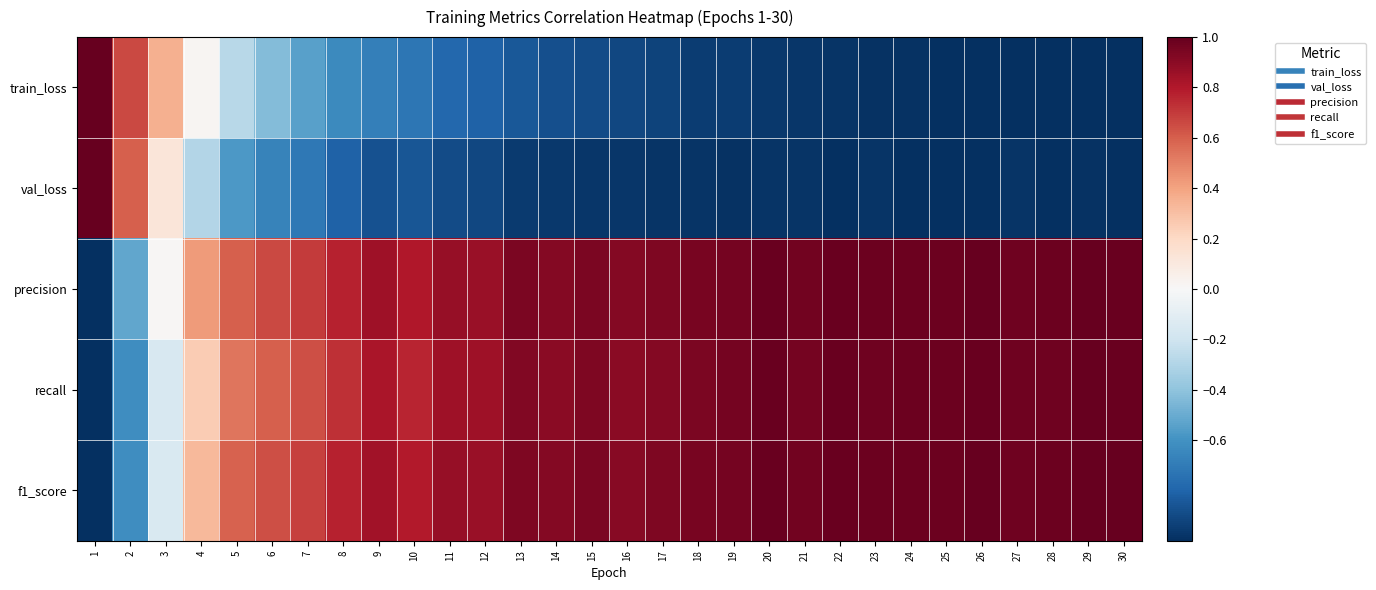

Reading left to right, list all the values displayed in this chart.

train_loss: 1=1.0	2=0.7	3=0.4	4=0.0	5=-0.3	6=-0.4	7=-0.5	8=-0.6	9=-0.7	10=-0.7	11=-0.8	12=-0.8	13=-0.9	14=-0.9	15=-0.9	16=-0.9	17=-0.9	18=-0.9	19=-0.9	20=-1.0	21=-1.0	22=-1.0	23=-1.0	24=-1.0	25=-1.0	26=-1.0	27=-1.0	28=-1.0	29=-1.0	30=-1.0
val_loss: 1=1.0	2=0.6	3=0.1	4=-0.3	5=-0.6	6=-0.7	7=-0.7	8=-0.8	9=-0.9	10=-0.9	11=-0.9	12=-0.9	13=-1.0	14=-1.0	15=-1.0	16=-1.0	17=-1.0	18=-1.0	19=-1.0	20=-1.0	21=-1.0	22=-1.0	23=-1.0	24=-1.0	25=-1.0	26=-1.0	27=-1.0	28=-1.0	29=-1.0	30=-1.0
precision: 1=-1.0	2=-0.5	3=0.0	4=0.4	5=0.6	6=0.7	7=0.7	8=0.8	9=0.9	10=0.8	11=0.9	12=0.9	13=0.9	14=0.9	15=0.9	16=0.9	17=0.9	18=0.9	19=1.0	20=1.0	21=1.0	22=1.0	23=1.0	24=1.0	25=1.0	26=1.0	27=1.0	28=1.0	29=1.0	30=1.0
recall: 1=-1.0	2=-0.6	3=-0.2	4=0.3	5=0.5	6=0.6	7=0.6	8=0.7	9=0.8	10=0.8	11=0.8	12=0.8	13=0.9	14=0.9	15=0.9	16=0.9	17=0.9	18=0.9	19=1.0	20=1.0	21=1.0	22=1.0	23=1.0	24=1.0	25=1.0	26=1.0	27=1.0	28=1.0	29=1.0	30=1.0
f1_score: 1=-1.0	2=-0.6	3=-0.2	4=0.3	5=0.6	6=0.6	7=0.7	8=0.8	9=0.8	10=0.8	11=0.9	12=0.9	13=0.9	14=0.9	15=0.9	16=0.9	17=0.9	18=1.0	19=1.0	20=1.0	21=1.0	22=1.0	23=1.0	24=1.0	25=1.0	26=1.0	27=1.0	28=1.0	29=1.0	30=1.0